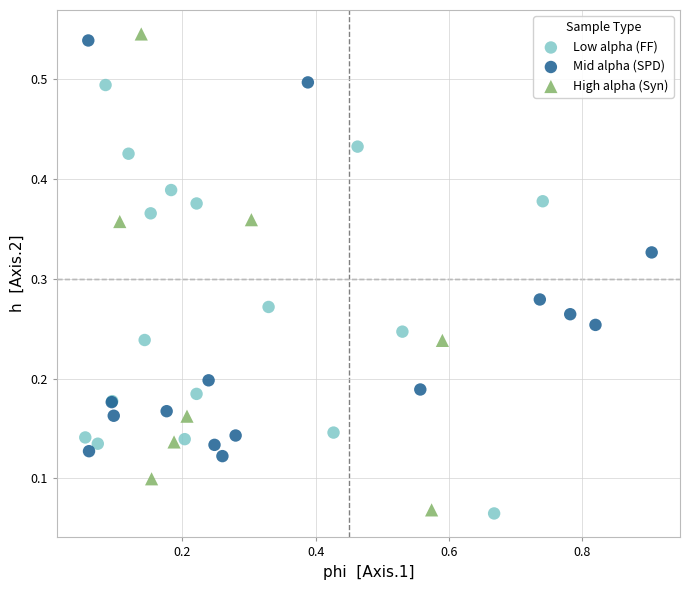

Which series has the largest Y range (max minus min)?

High alpha (Syn)